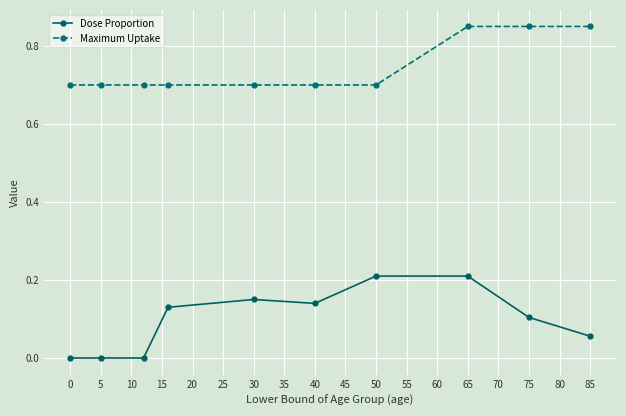

Which series has the widest spread of values?

Dose Proportion